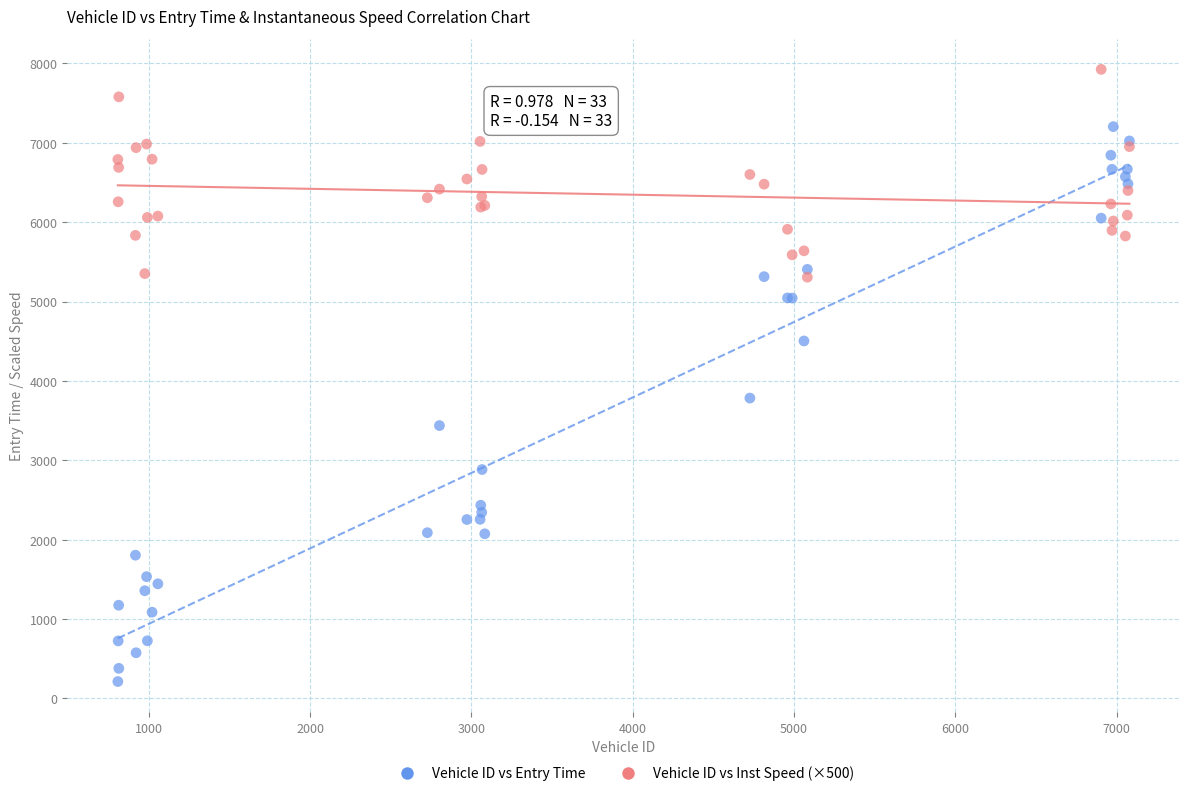

Across all series, what Y value is closest to 4069?

3784.0